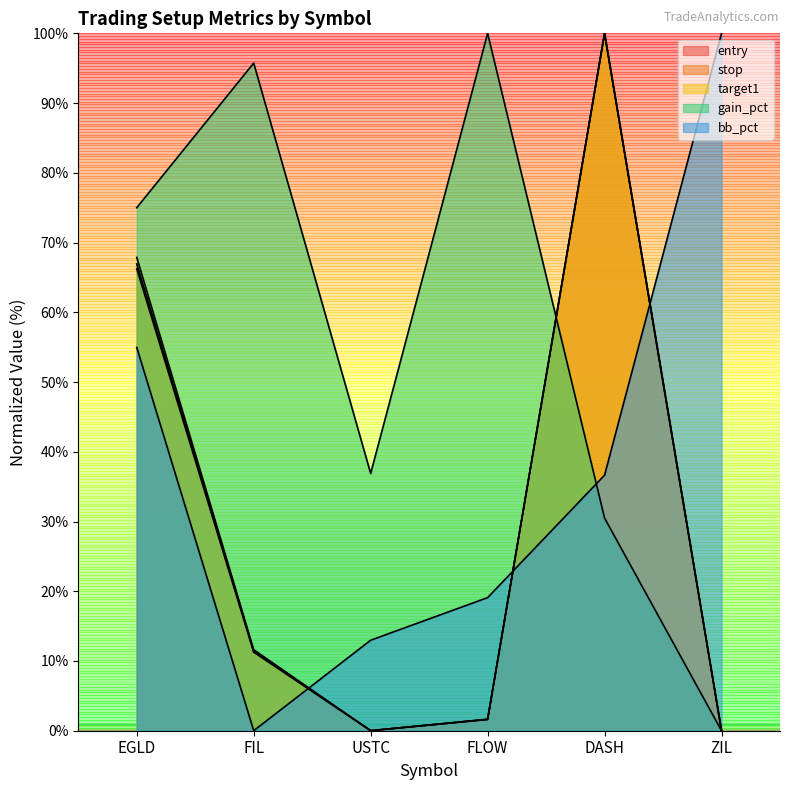

What is the spread (max minus min) of values at FLOW?

98.4